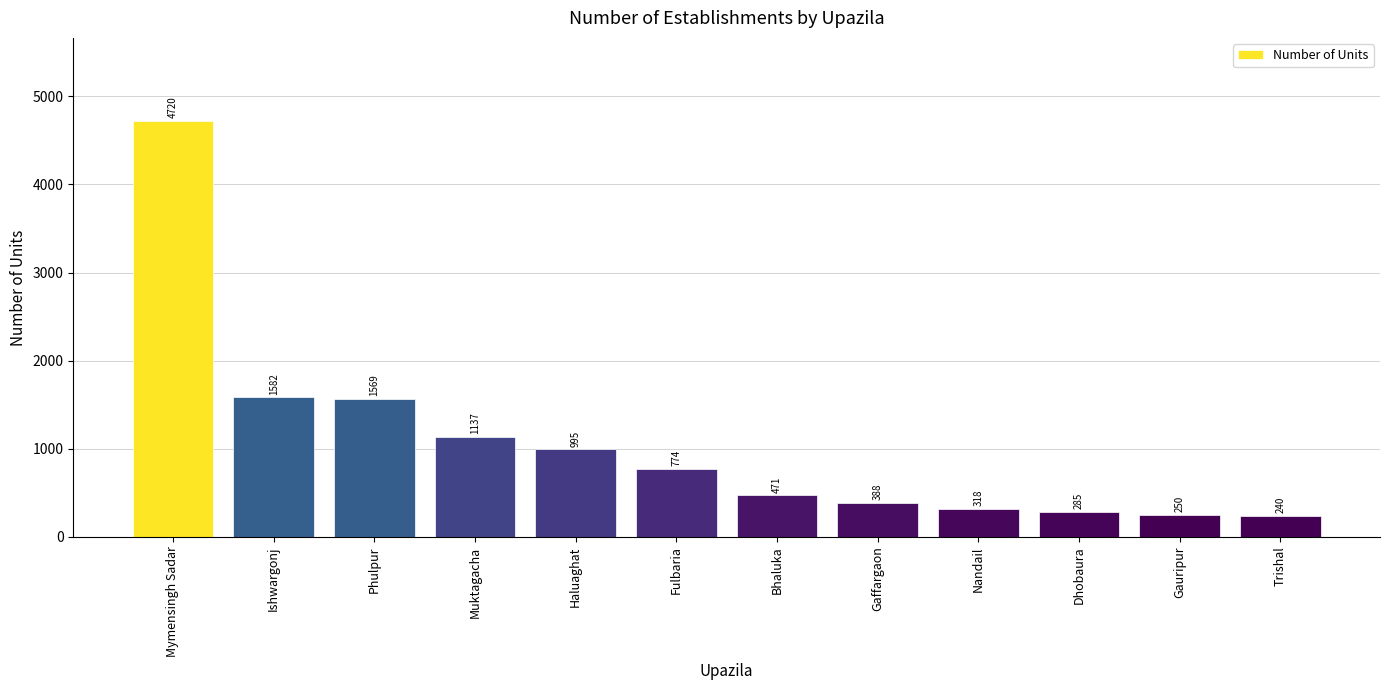

What is the value of the 6th bar from the left?

774